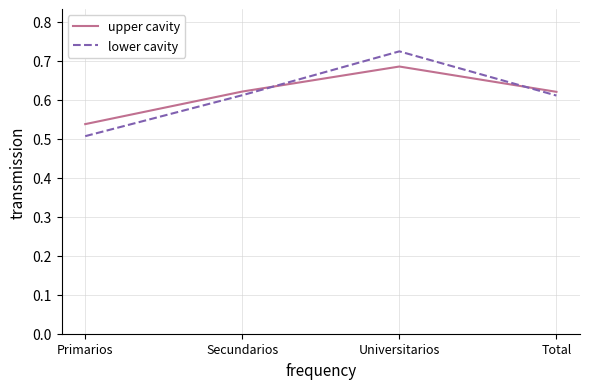

Between Primarios and Total, which series saw the biggest shift?

lower cavity